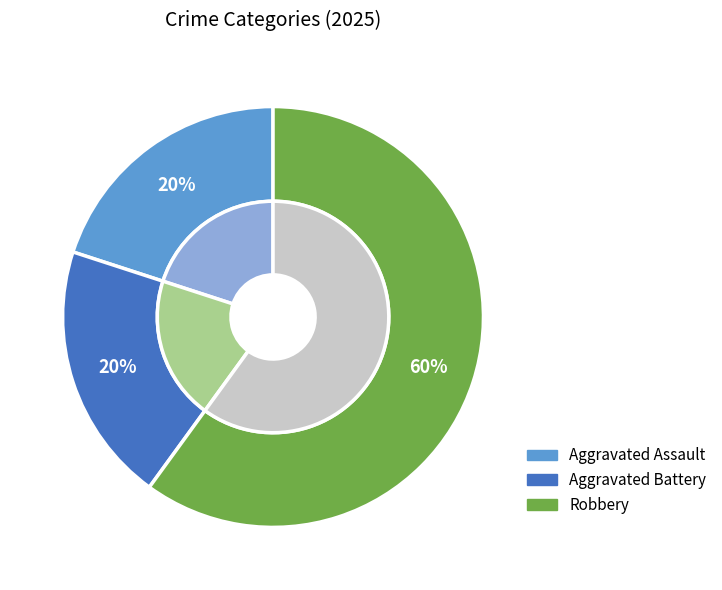

Is there any slice that represents more than half of the pie?

Yes